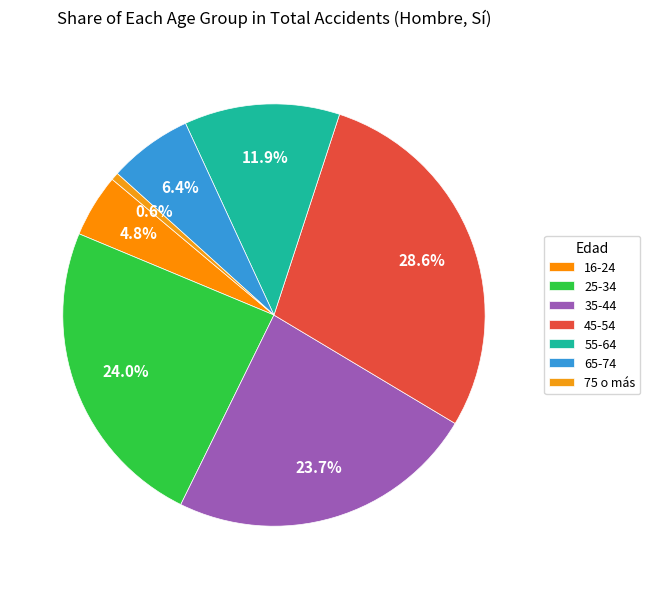

Is 35-44 the majority of the pie?

No